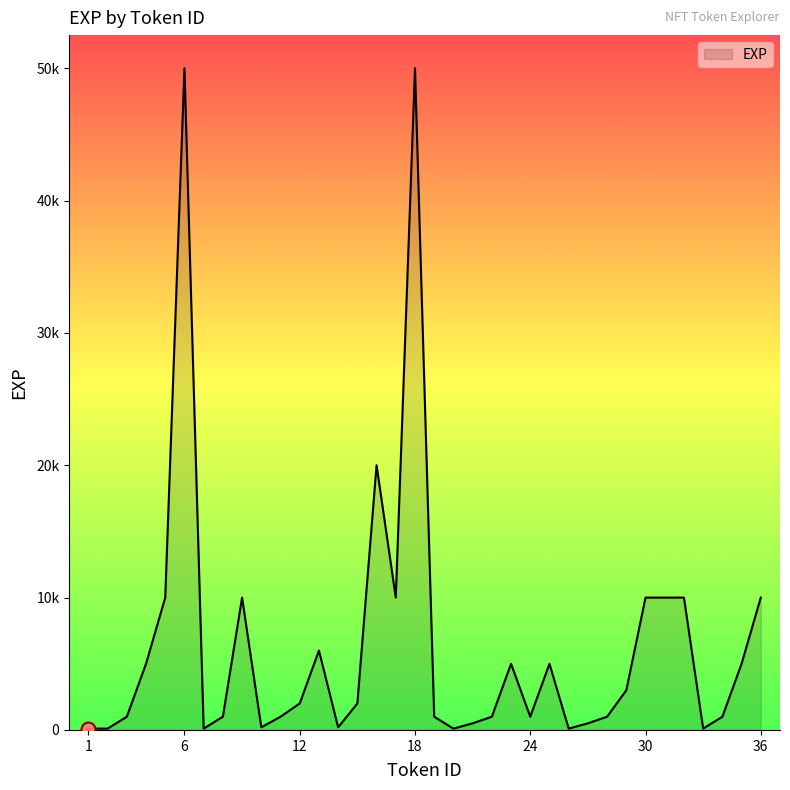

What is the difference between the maximum and second lowest values?

49900